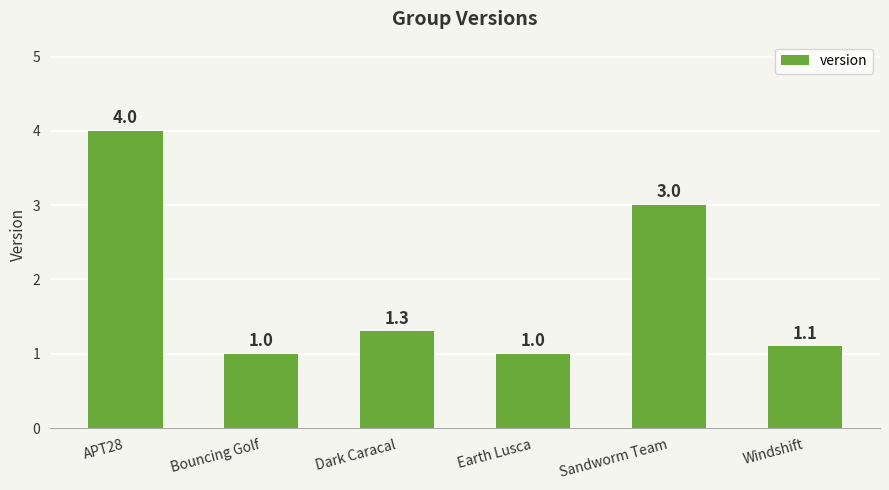

What is the smallest value displayed?

1.0